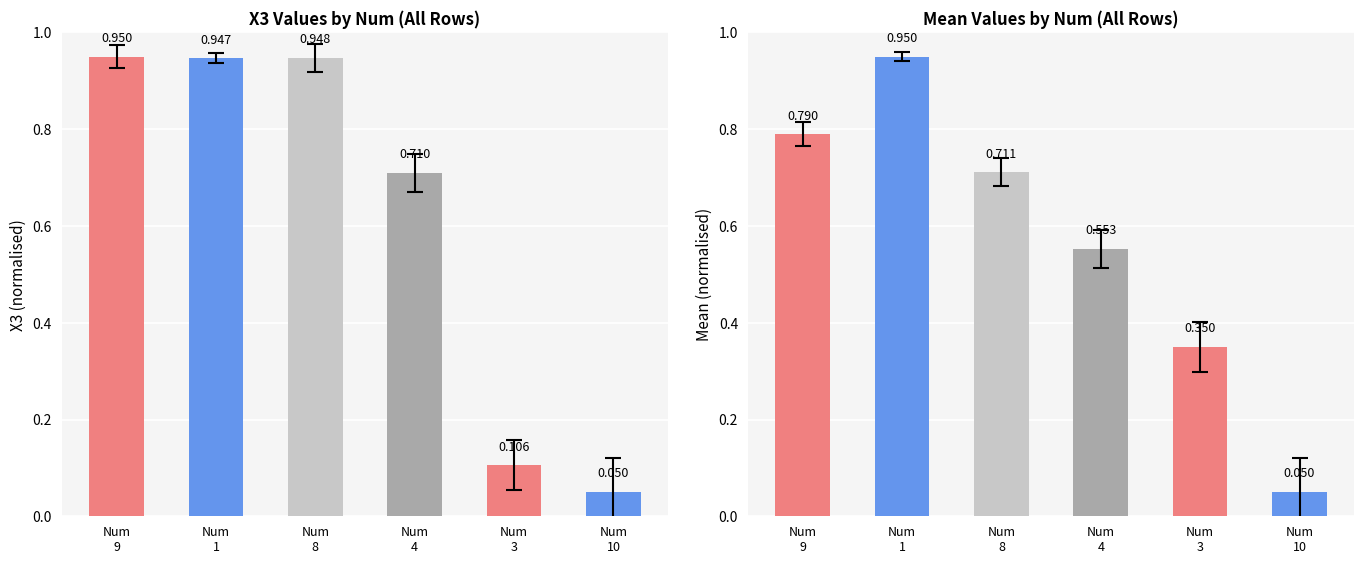

How many bars are there in total?

12